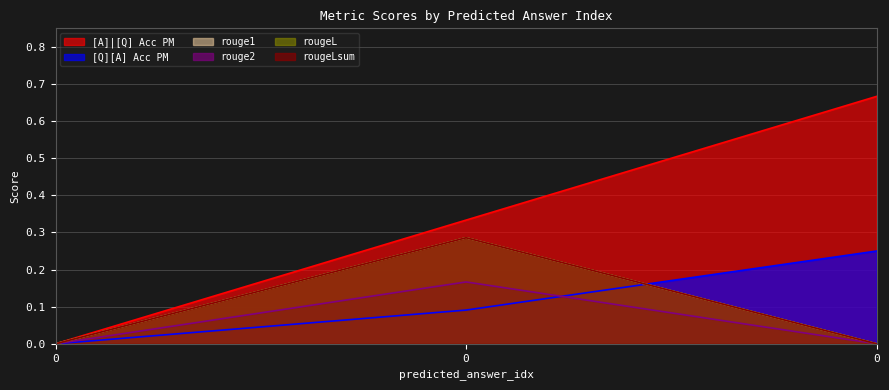

List the series in order of their peak value, highest first.

[A]|[Q] Acc PM, rouge1, rougeL, rougeLsum, [Q][A] Acc PM, rouge2